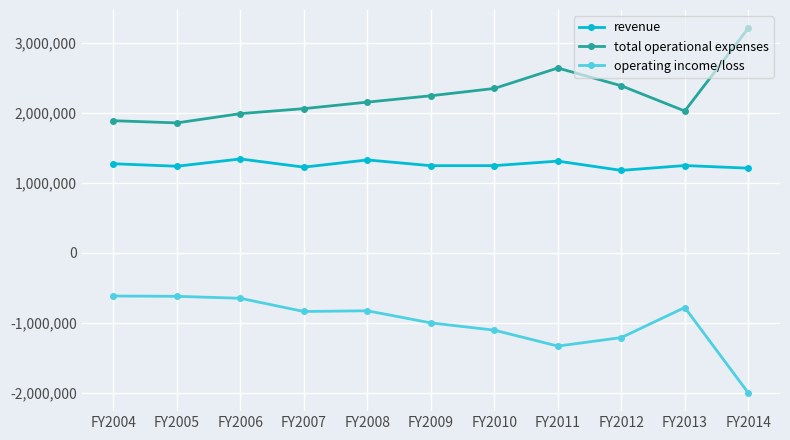

What is the value of the total operational expenses point at the 8th from the left?

2641637